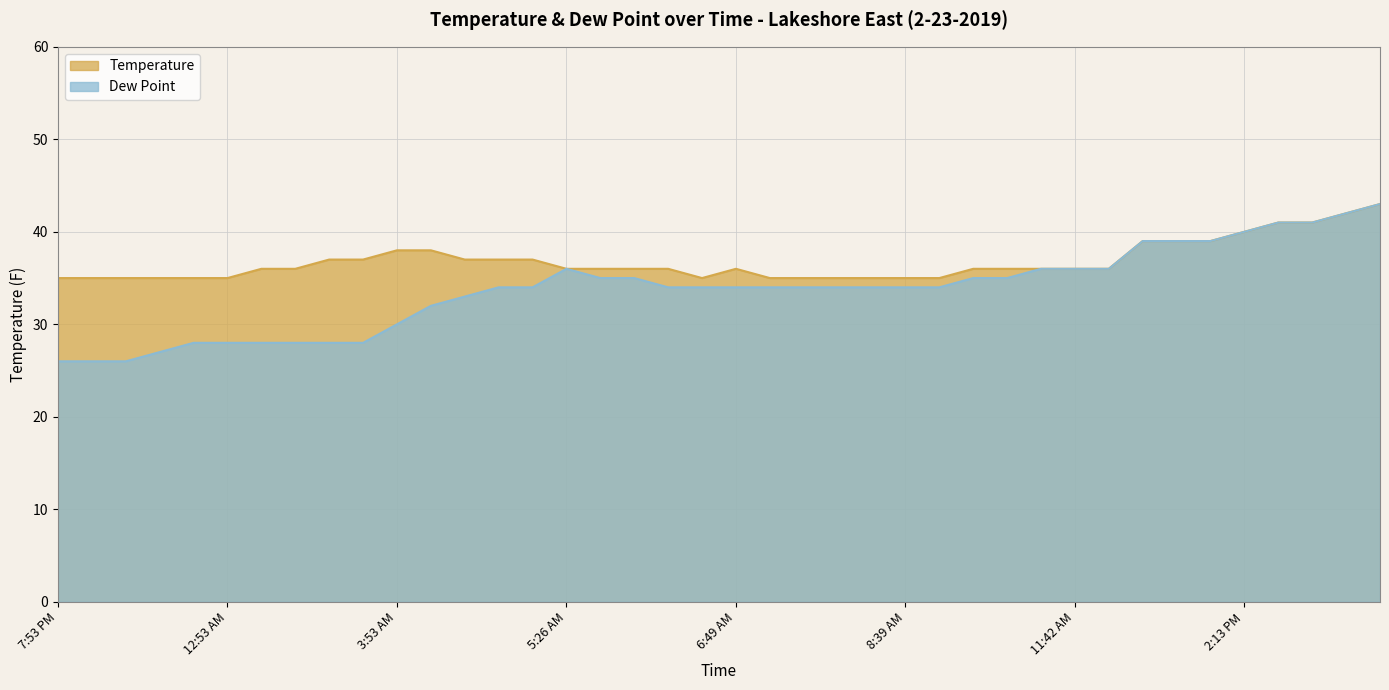

Reading right to left, list all the values displayed in this chart.

Temperature: 43	42	41	41	40	39	39	39	36	36	36	36	36	35	35	35	35	35	35	36	35	36	36	36	36	37	37	37	38	38	37	37	36	36	35	35	35	35	35	35
Dew Point: 43	42	41	41	40	39	39	39	36	36	36	35	35	34	34	34	34	34	34	34	34	34	35	35	36	34	34	33	32	30	28	28	28	28	28	28	27	26	26	26